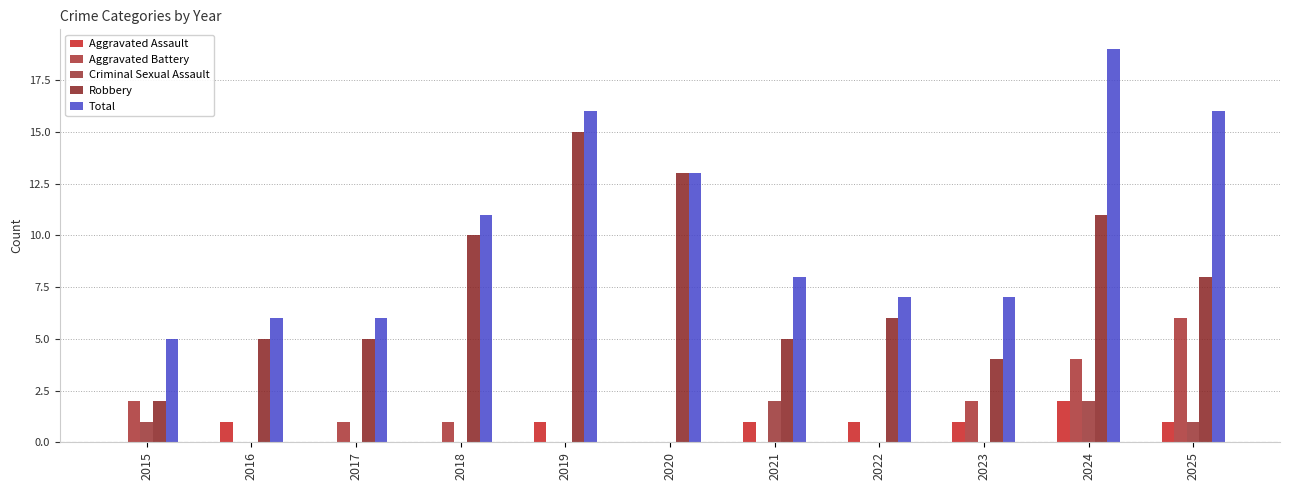

What are all the series names shown in the legend?

Aggravated Assault, Aggravated Battery, Criminal Sexual Assault, Robbery, Total